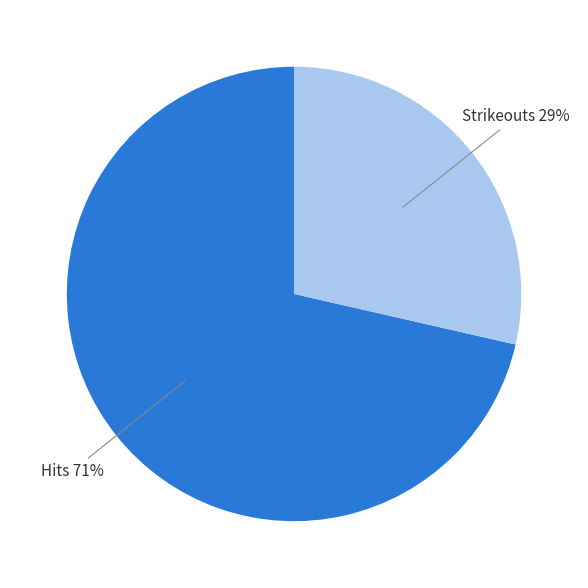

Does any single category account for the majority?

Yes